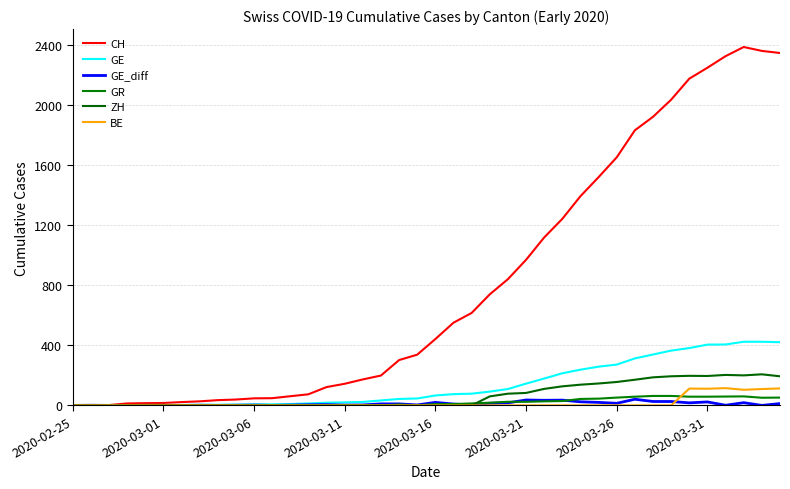

Which series has the widest spread of values?

CH